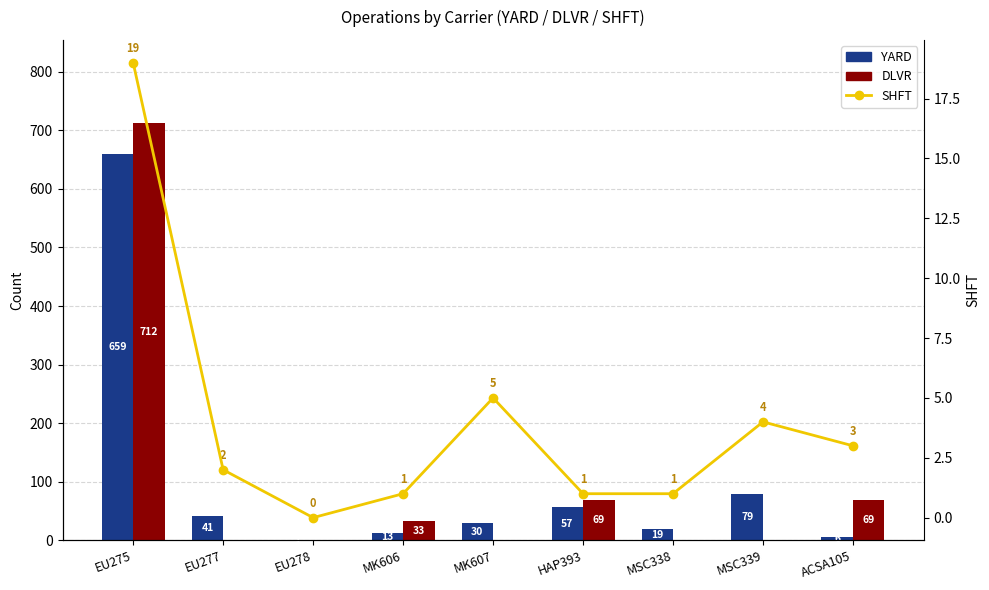

Is it true that SHFT equals 5 at EU275?

False